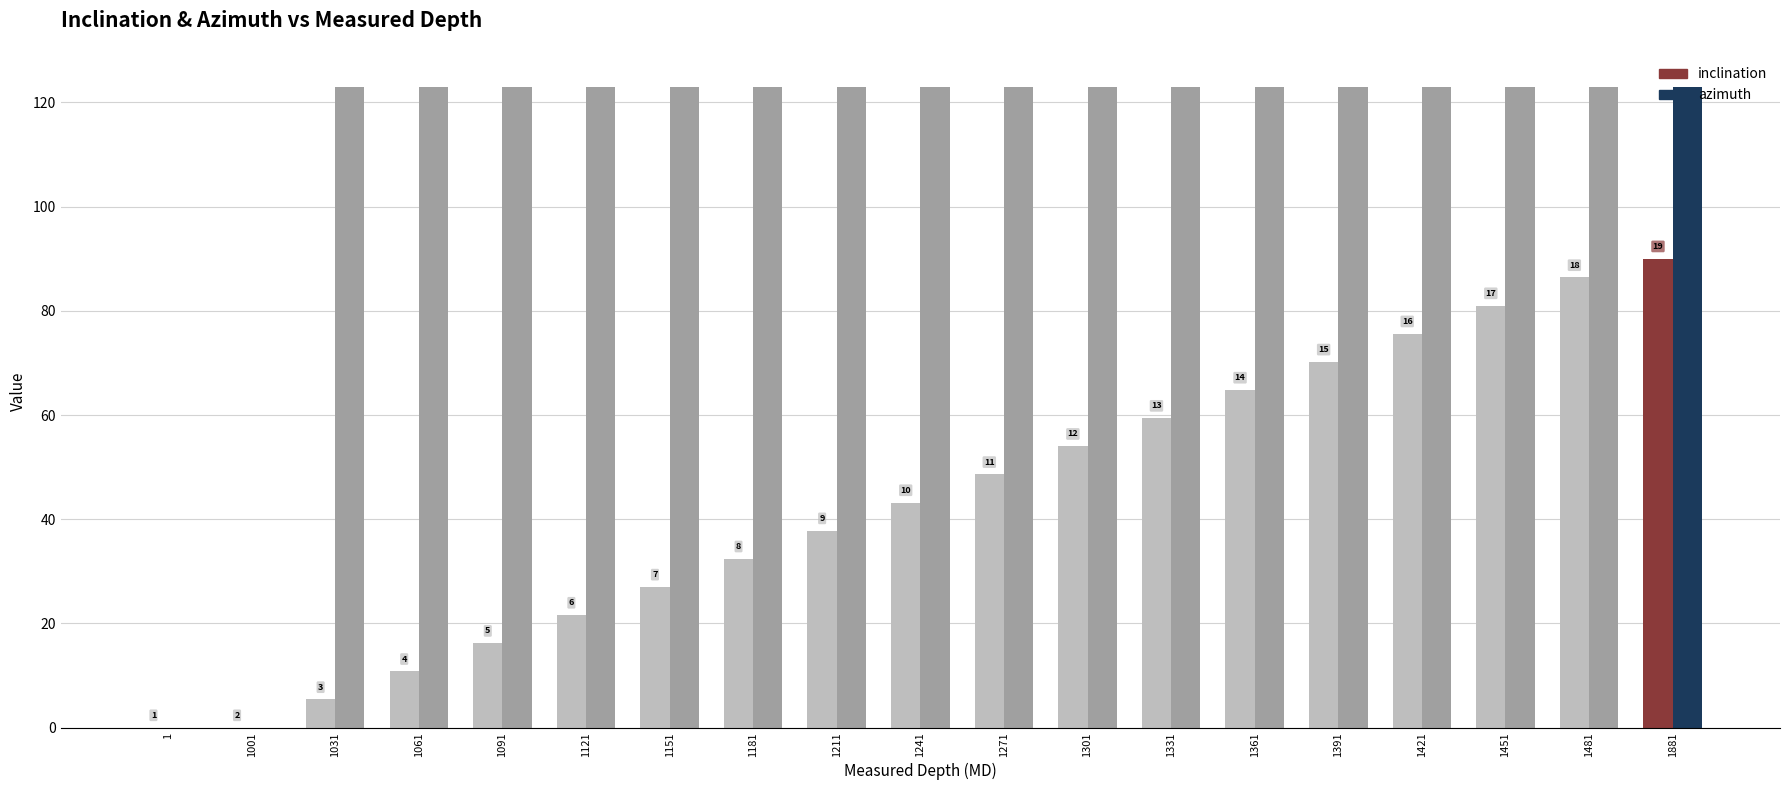

What are all the series names shown in the legend?

inclination, azimuth